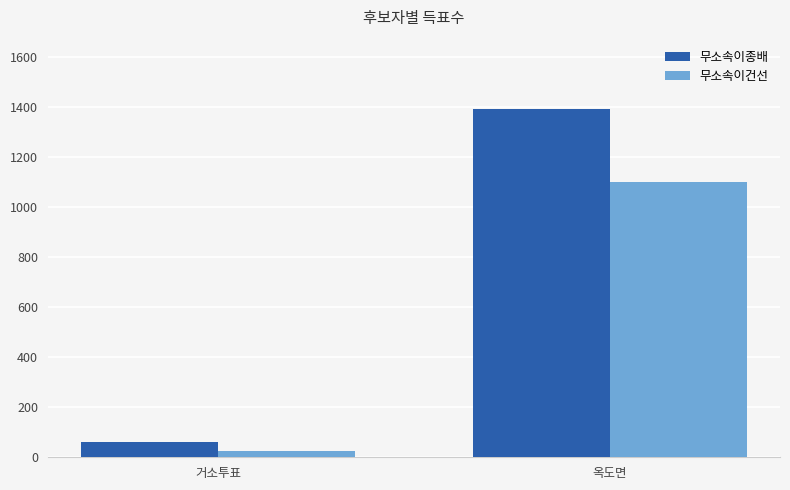

Reading right to left, extract all data points from this chart.

무소속이종배: 1390	61
무소속이건선: 1100	27